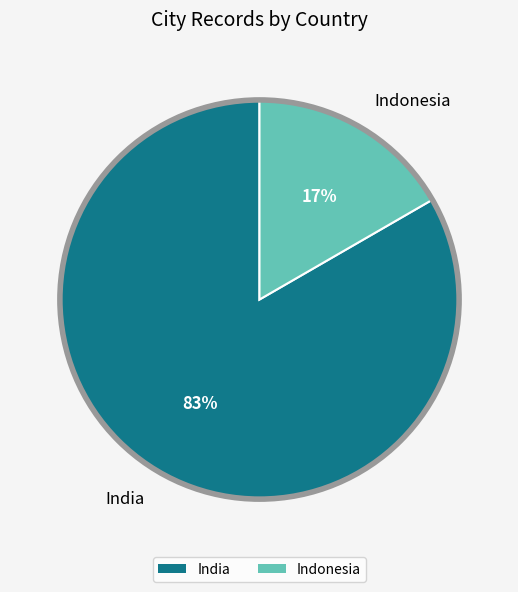

Is the sum of India and Indonesia greater than half?

Yes